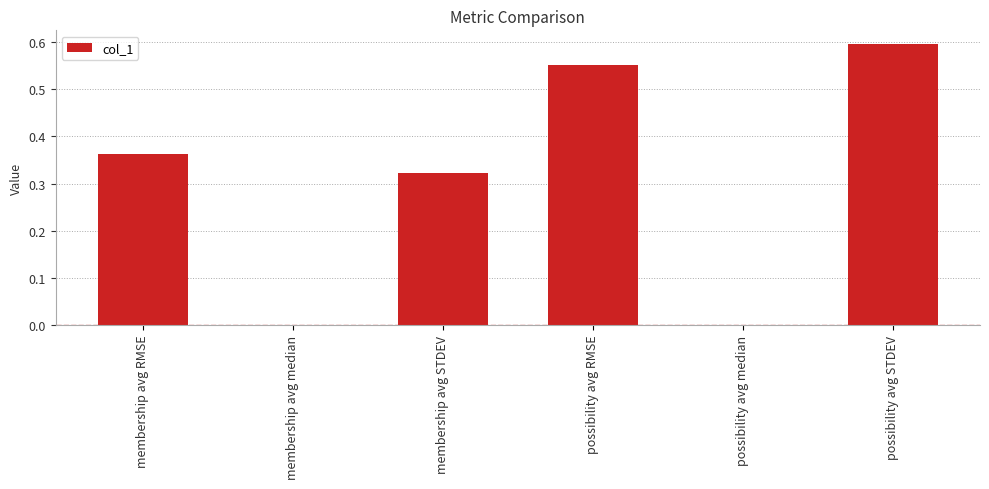

The value at possibility avg median is 0.0. True or false?

True